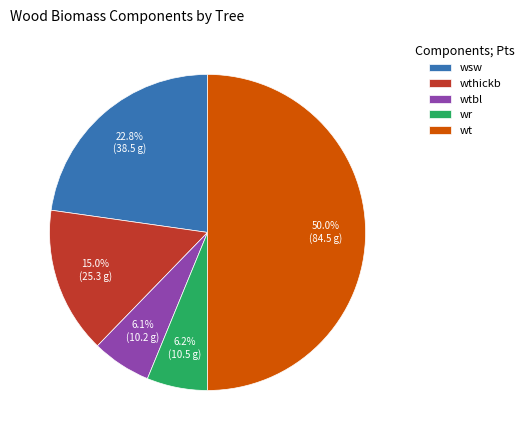

What is the ratio of the value at wr to the value at wtbl?

1.0